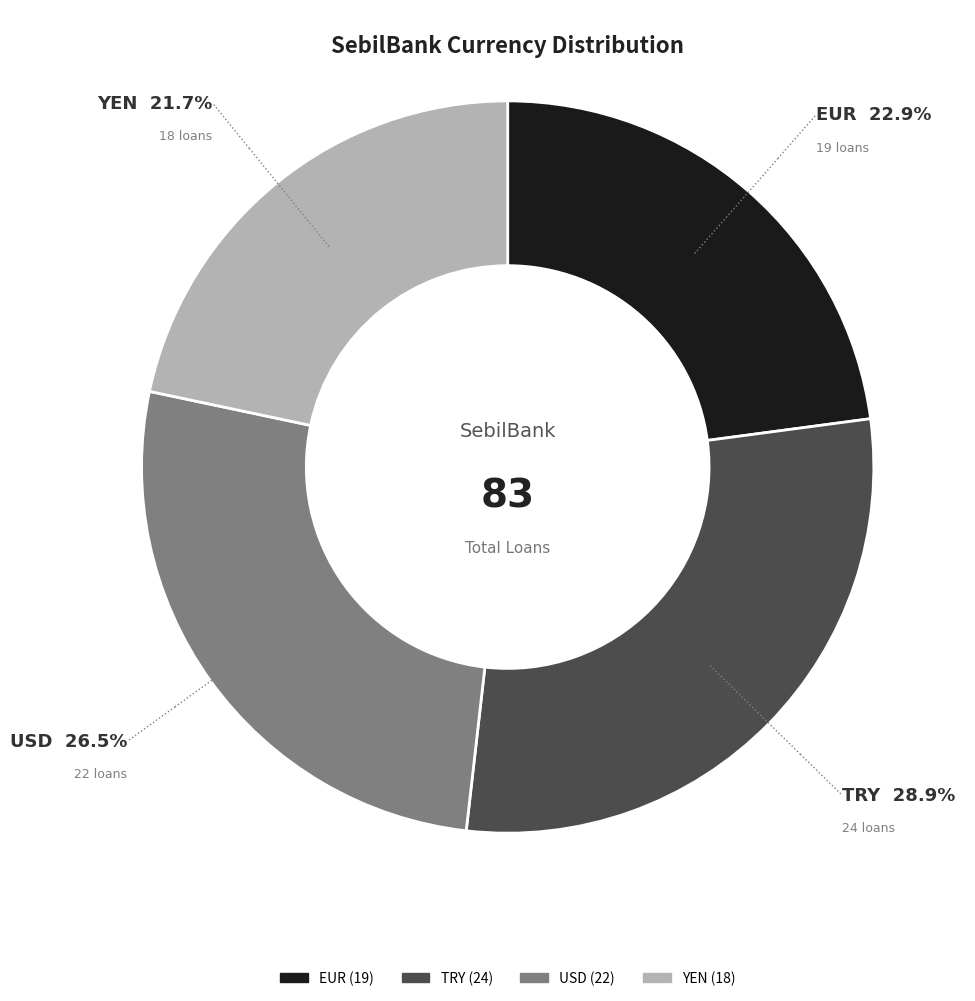

To the nearest percent, what is the difference between the largest and smallest slice percentages?

7%